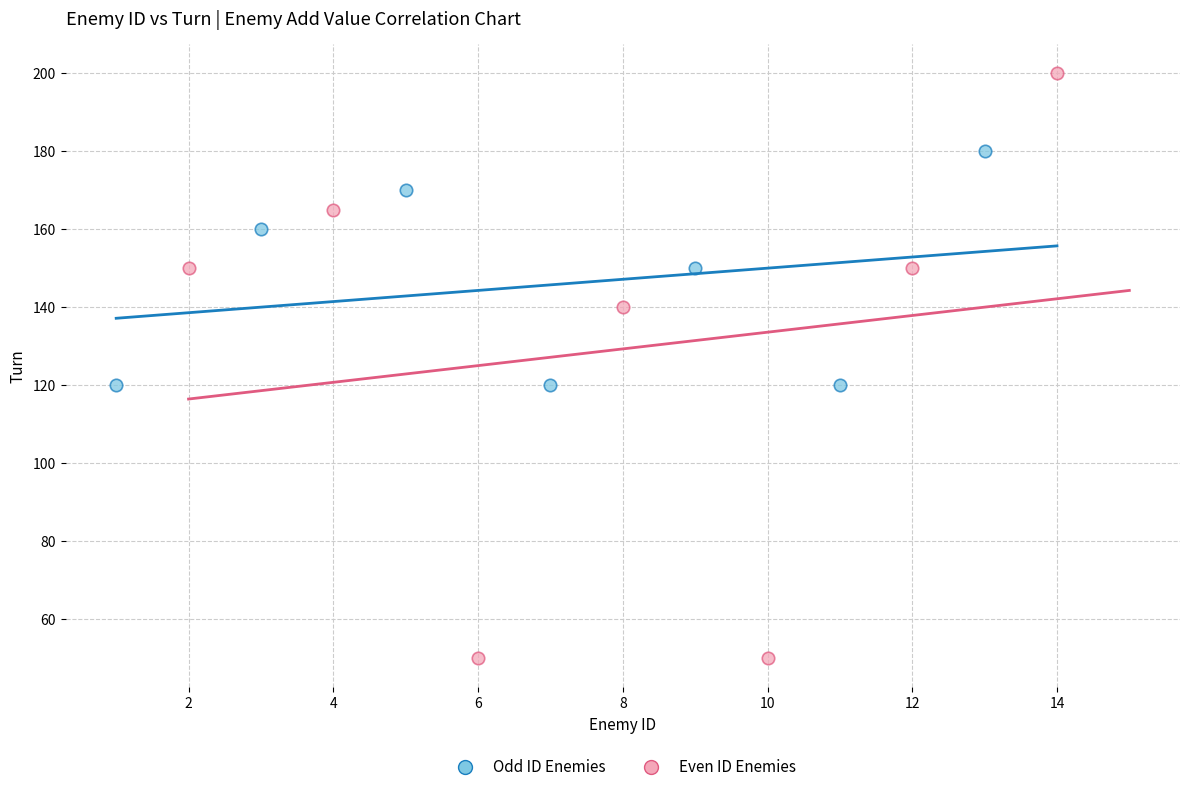

Which series has the widest spread of Y values?

Even ID Enemies